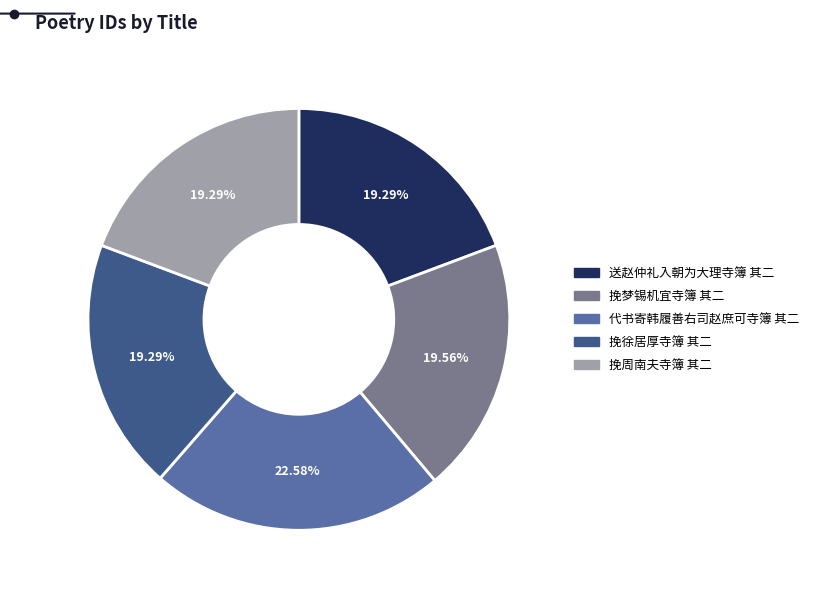

To the nearest percent, what is the difference between the largest and smallest slice percentages?

3%